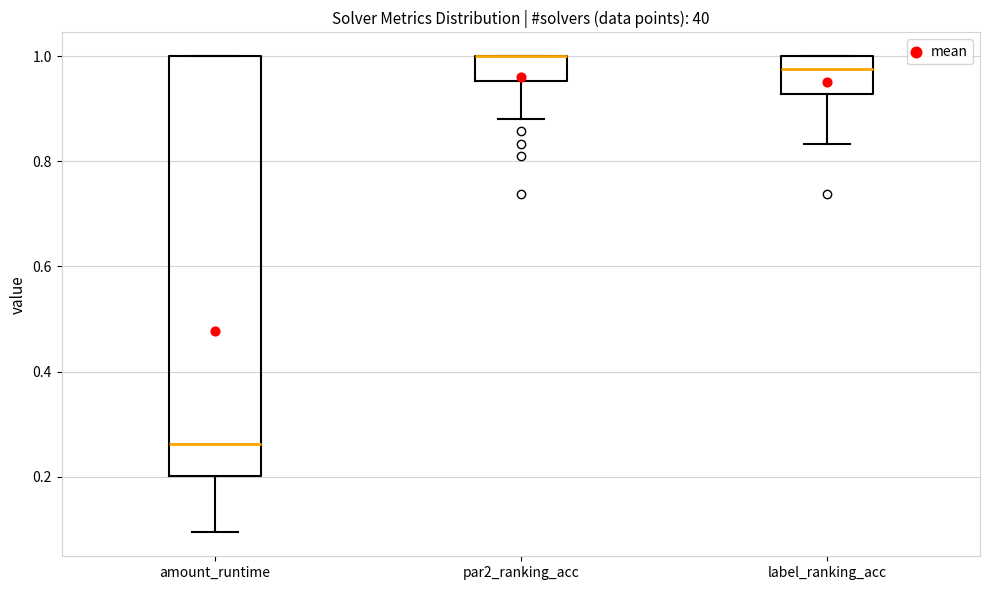

Reading left to right, transcribe this box plot: for each box, give where its median line is, the range the box spans, and where its two whiskers end, as read against the y-axis. The values are not printed on the chart, so give them approximately, as read against the axis.

amount_runtime: median 0.26, box 0.20 to 1.00, whiskers 0.10 to 1.00
par2_ranking_acc: median 1.00 (drawn on the box's upper edge), box 0.96 to 1.00, whiskers 0.88 to 1.00
label_ranking_acc: median 0.98, box 0.92 to 1.00, whiskers 0.84 to 1.00